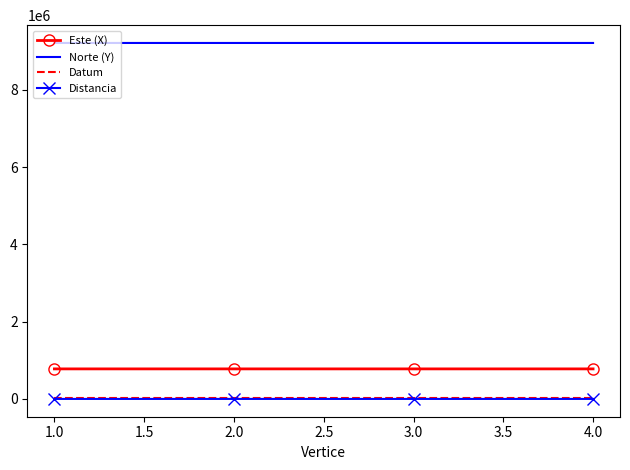

True or false: Distancia and Datum cross at least once.

False